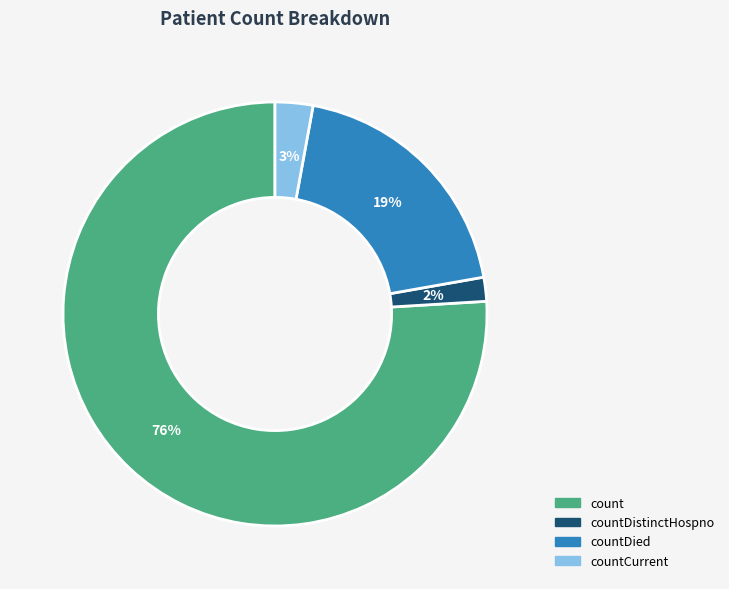

To the nearest percent, what is the average slice percentage?

25%